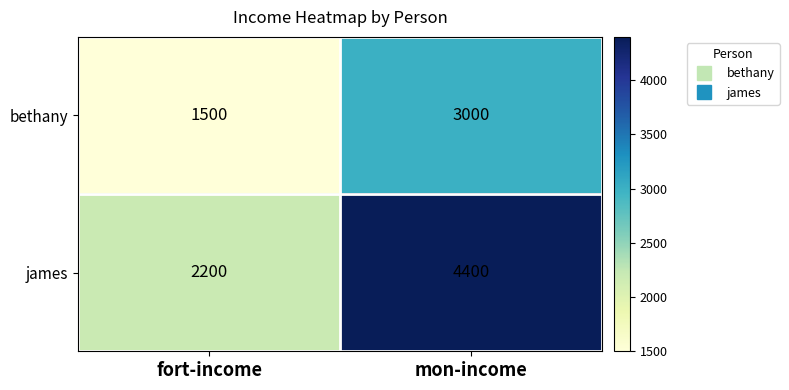

What is the greatest value displayed?

4400